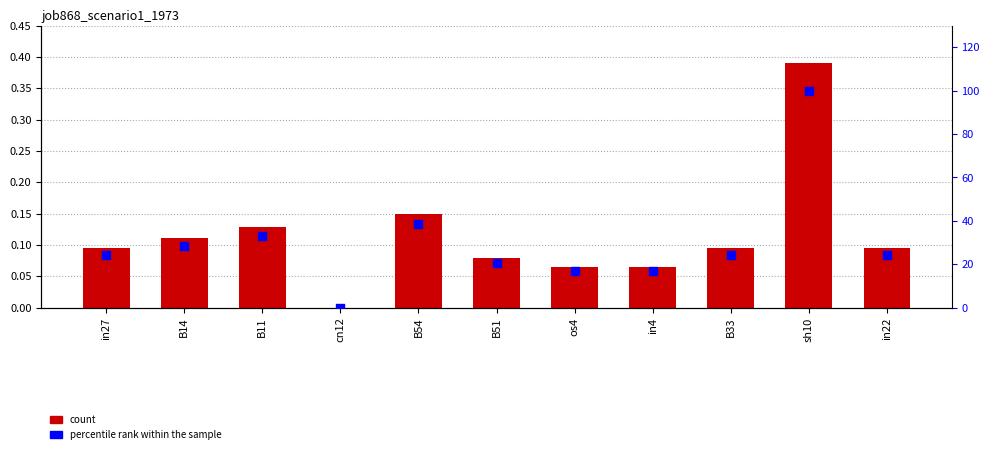

Is the value of job868_scenario1_1973 at B14 greater than the value of percentile rank within the sample at sh10?

No